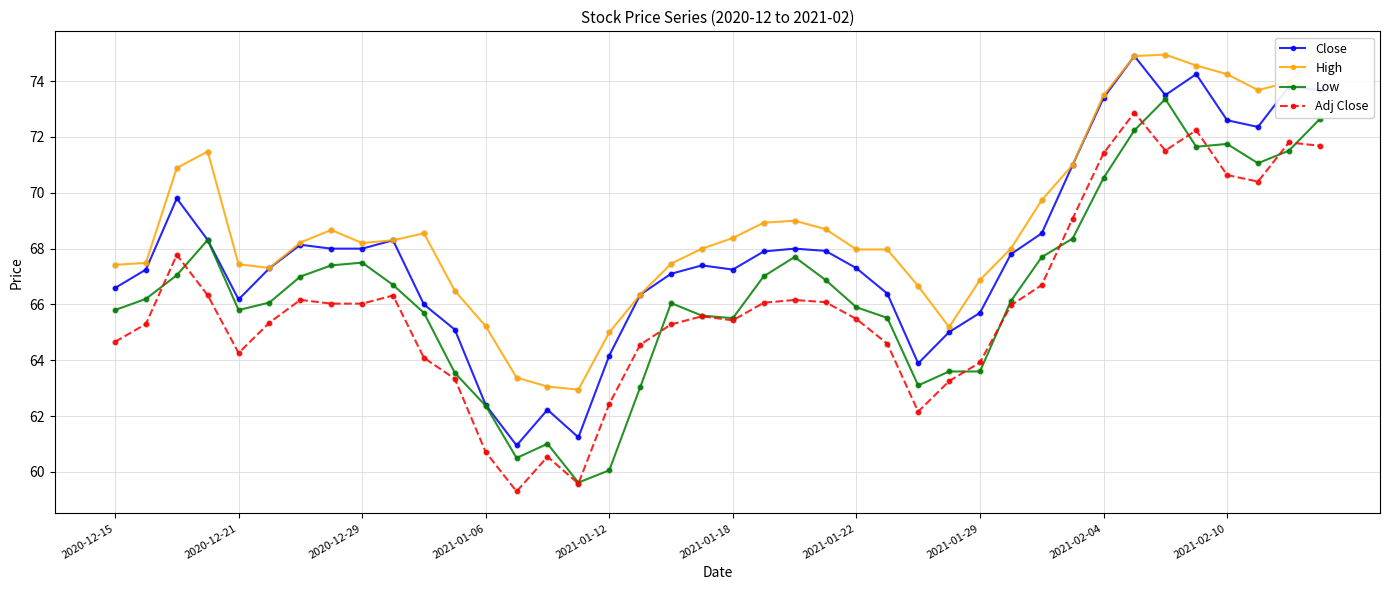

What are all the series names shown in the legend?

Close, High, Low, Adj Close